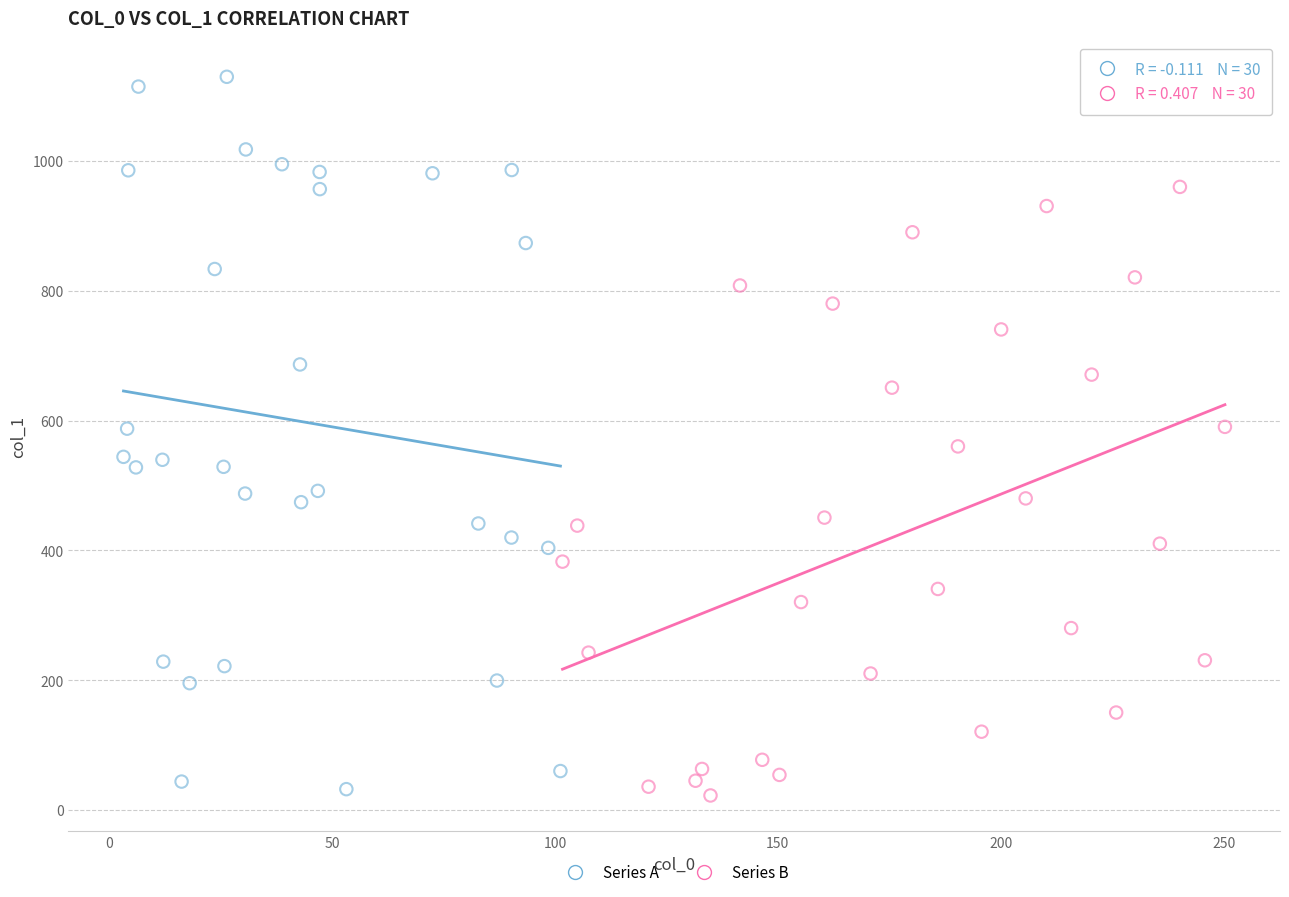

Which series has the widest spread of Y values?

Series A